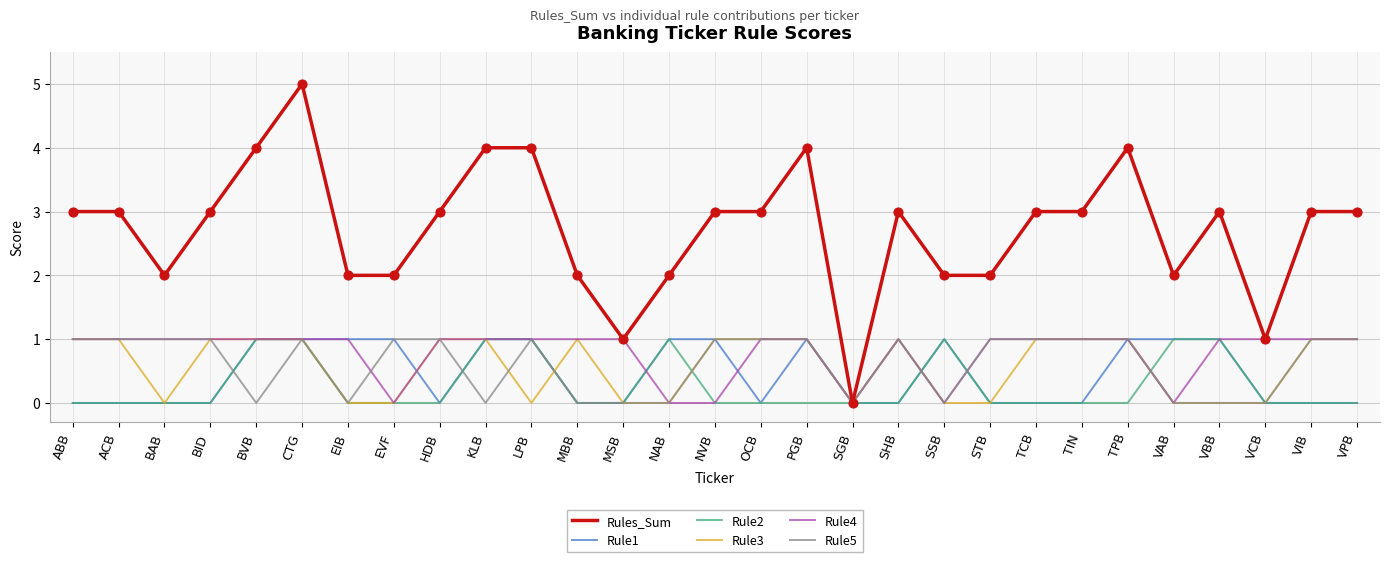

What is the spread (max minus min) of values at ACB?

3